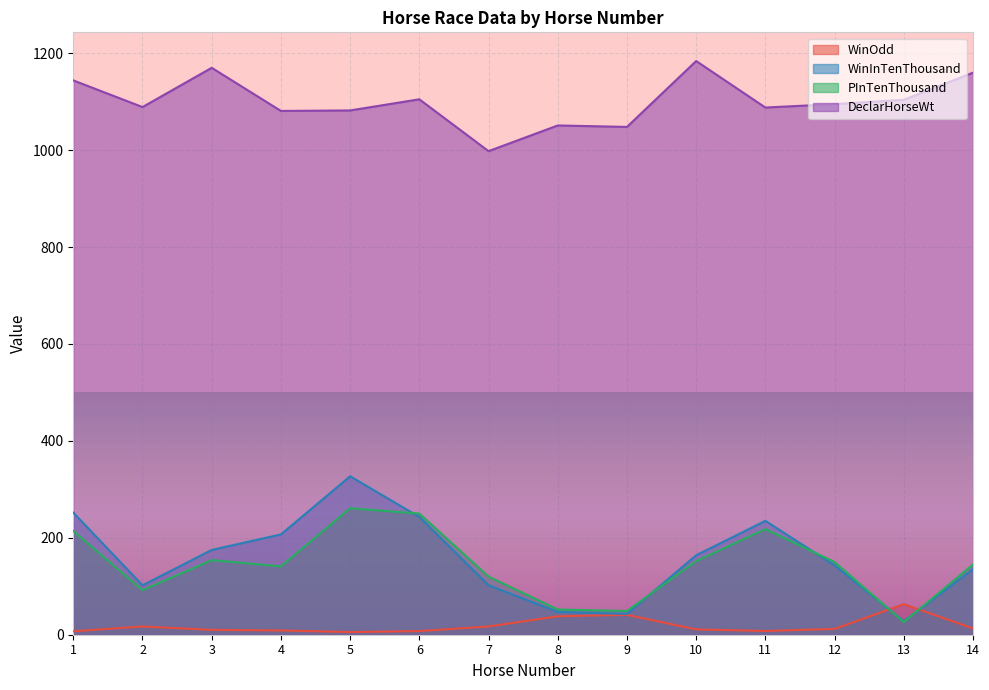

What is the maximum value shown in the chart?

1184.0